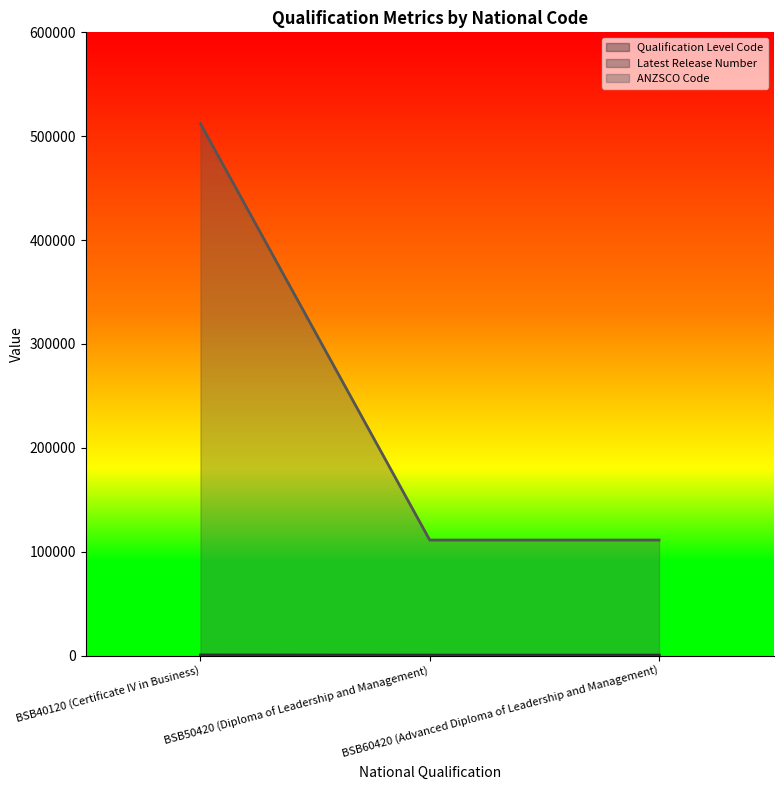

What position from the left is BSB50420 (Diploma of Leadership and Management)?

2